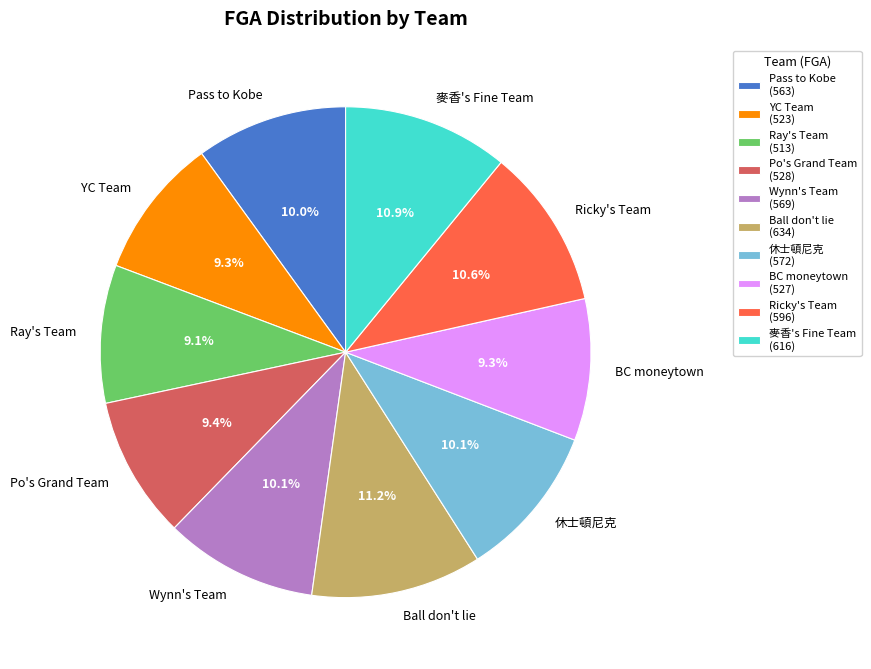

Is Ray's Team the majority of the pie?

No